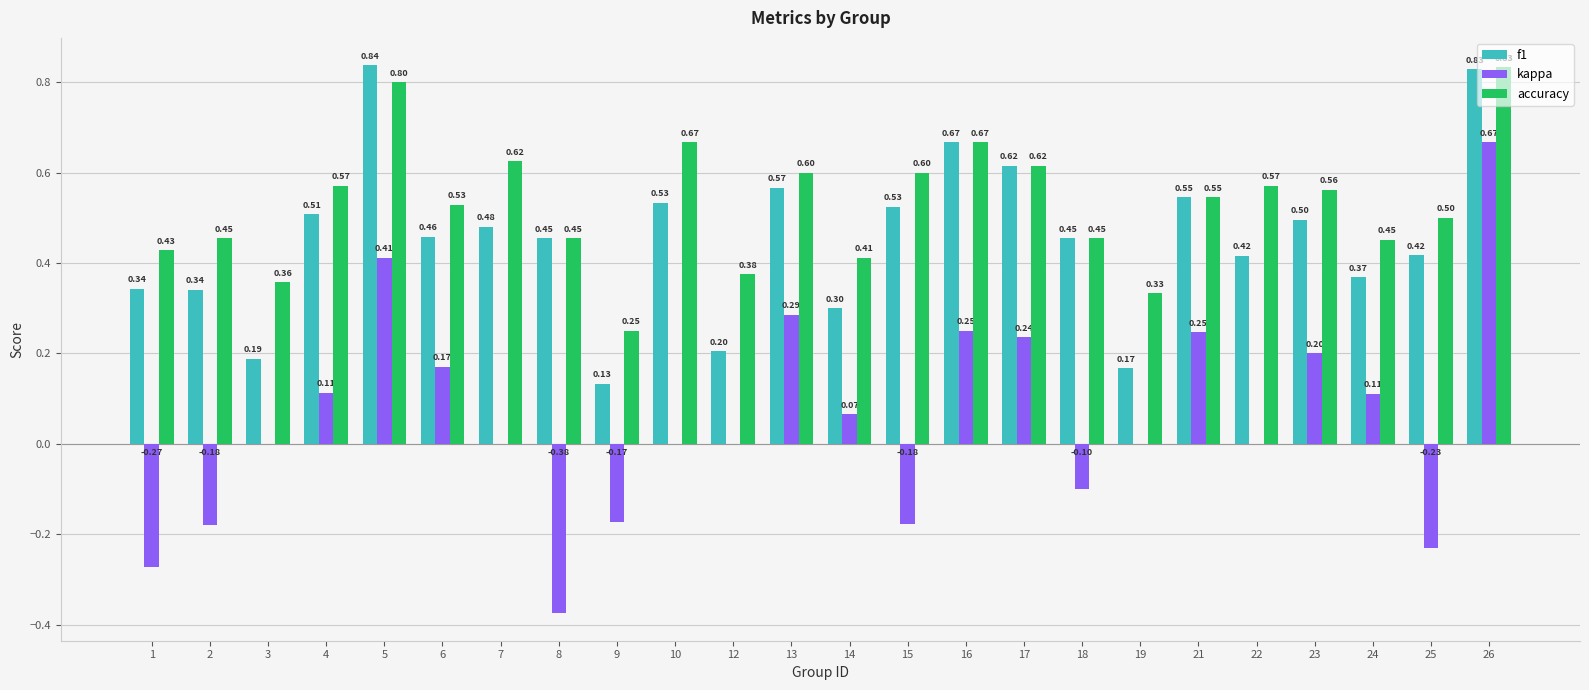

What is the total value across all series at 26?

2.3